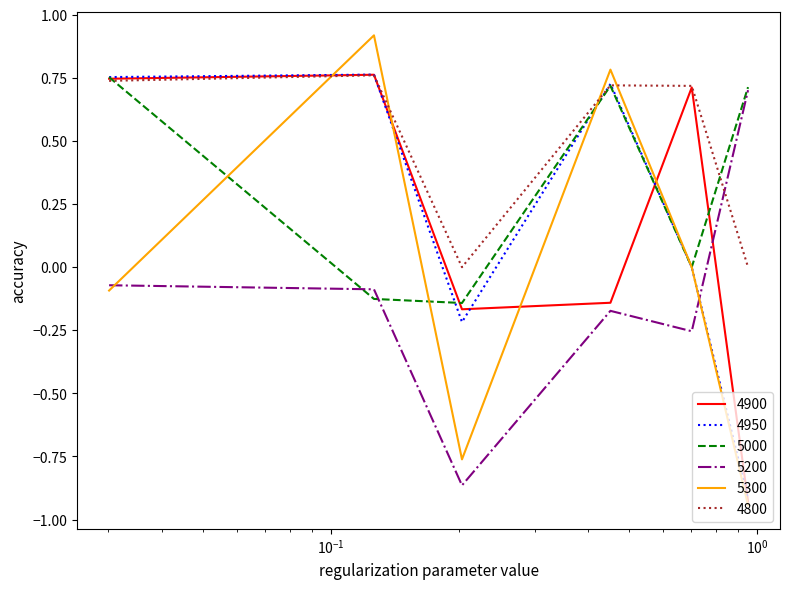

How many times do 4800 and 5300 cross each other?

4